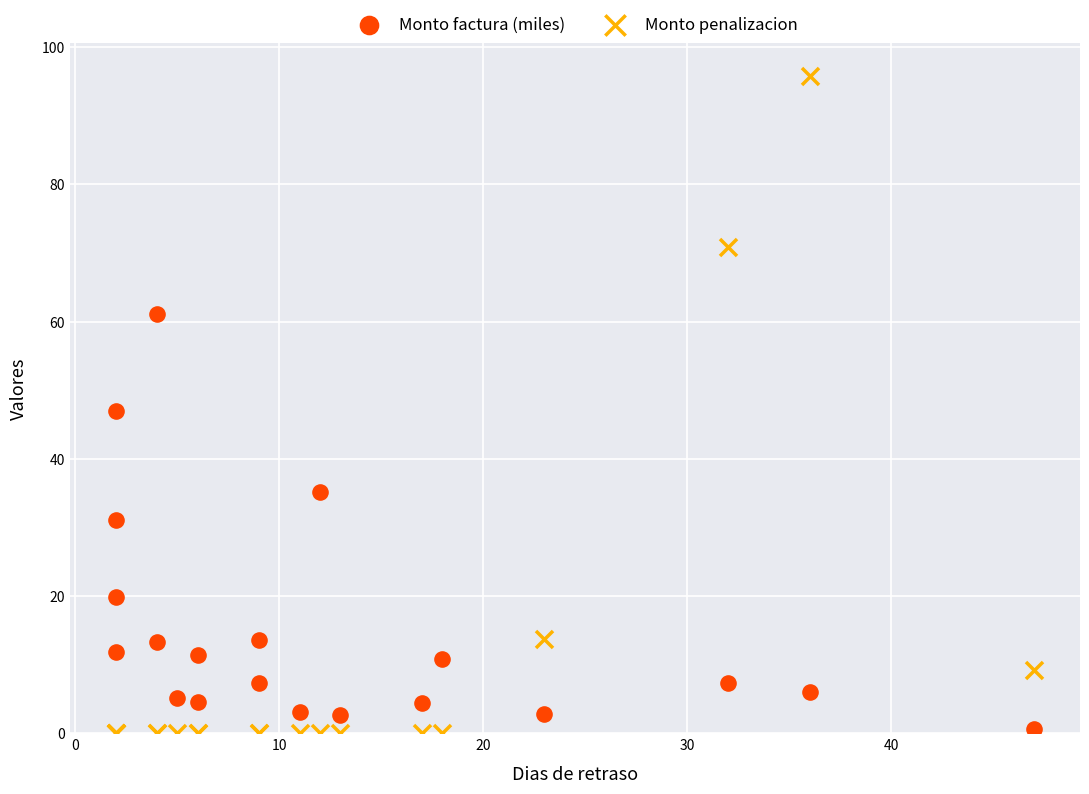

In the Monto factura (miles) series, what Y value is closest to 30?

31.1